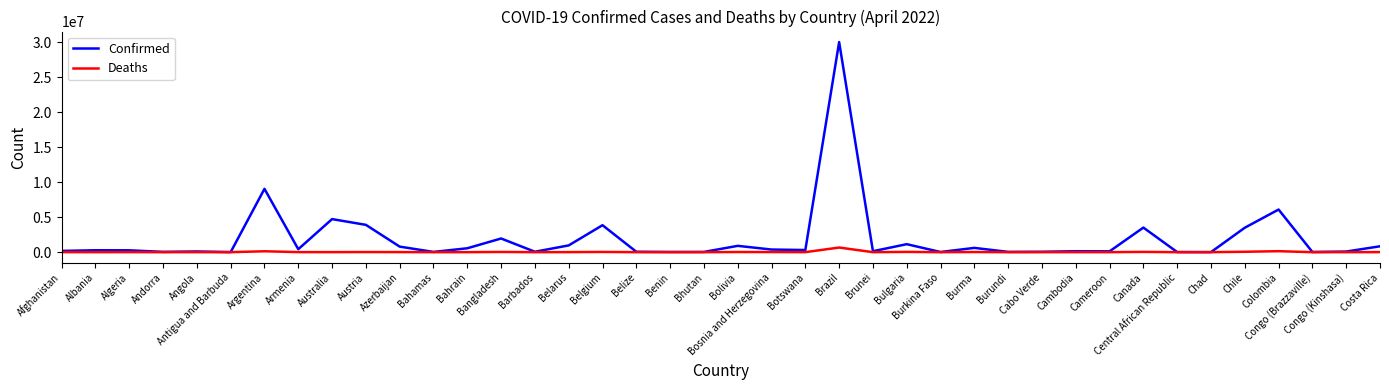

What is the difference between the maximum and second lowest values in the Confirmed series?

29995292